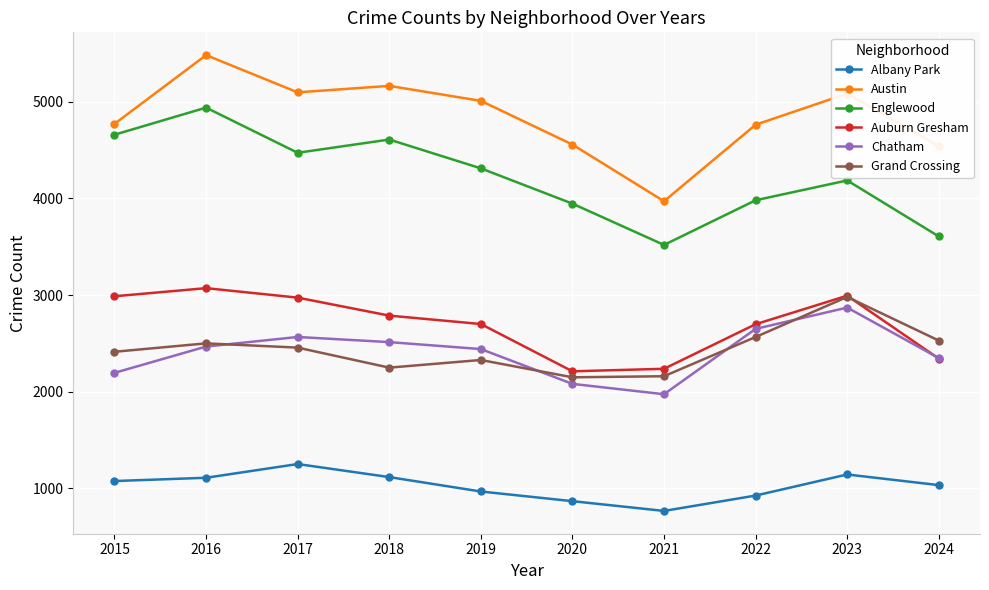

Read the Grand Crossing value at 2023, to the nearest 10.

2980